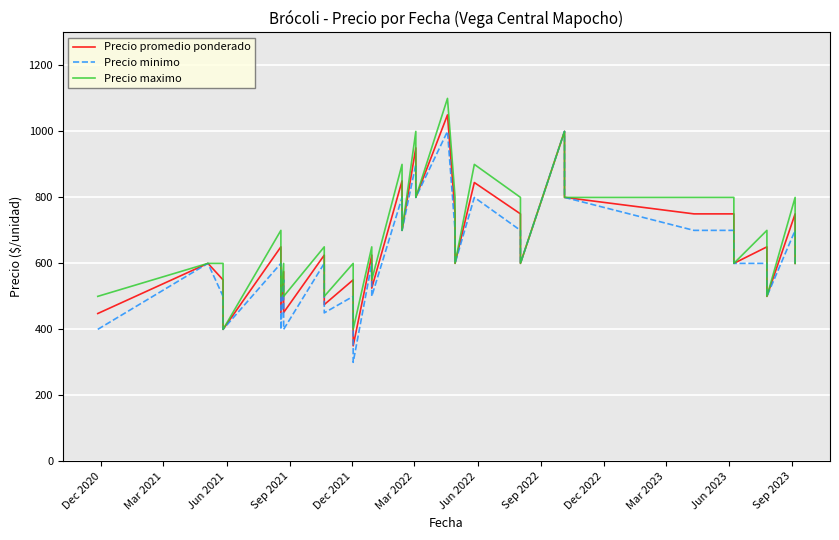

Is the value of Precio promedio ponderado at 33 greater than the value of Precio maximo at 37?

Yes